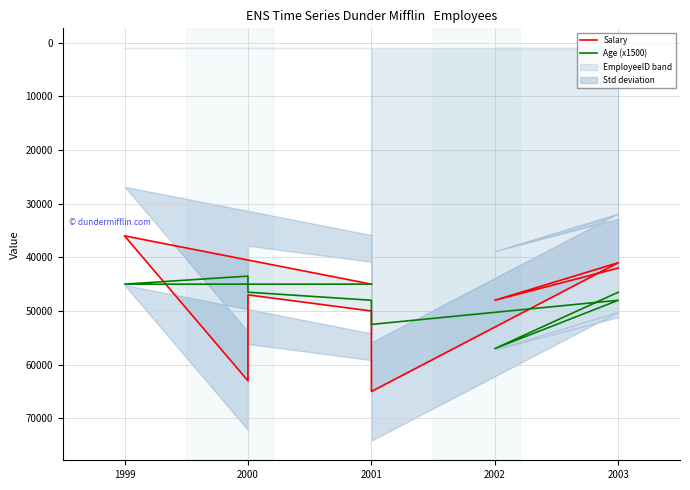

Rank the series by their maximum value, from lowest to highest.

Age (x1500), Salary